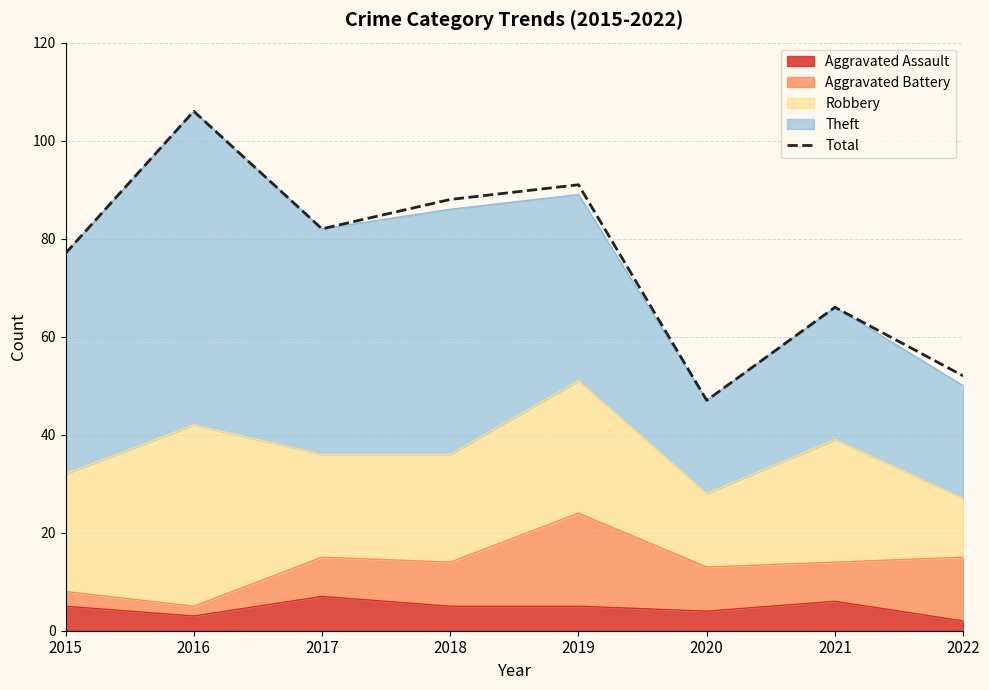

At which label is the value closest to 76?

2015